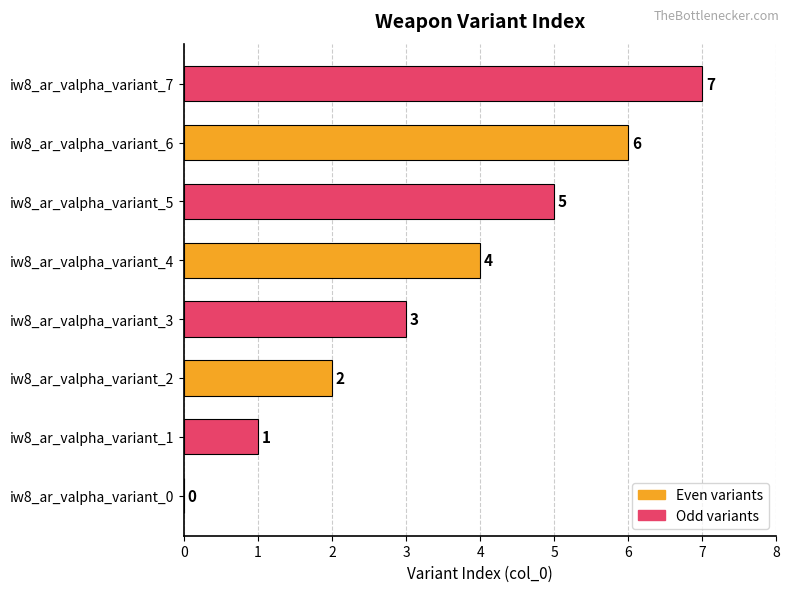

What is the change in value from iw8_ar_valpha_variant_1 to iw8_ar_valpha_variant_4?

+3